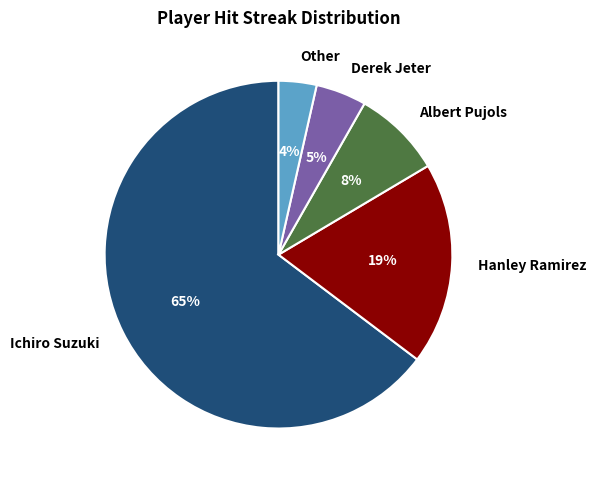

Which slice represents more than half of the pie?

Ichiro Suzuki